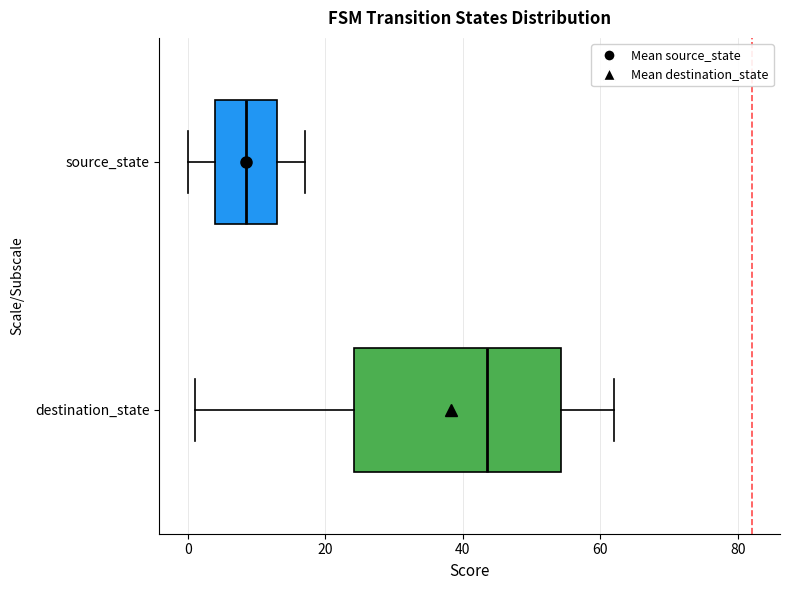

Reading bottom to top, transcribe this box plot: for each box, give where its median line is, the range the box spans, and where its two whiskers end, as read against the x-axis. The values are not printed on the chart, so give them approximately, as read against the axis.

destination_state: median 44, box 24 to 54, whiskers 2 to 62
source_state: median 8, box 4 to 14, whiskers 0 to 18